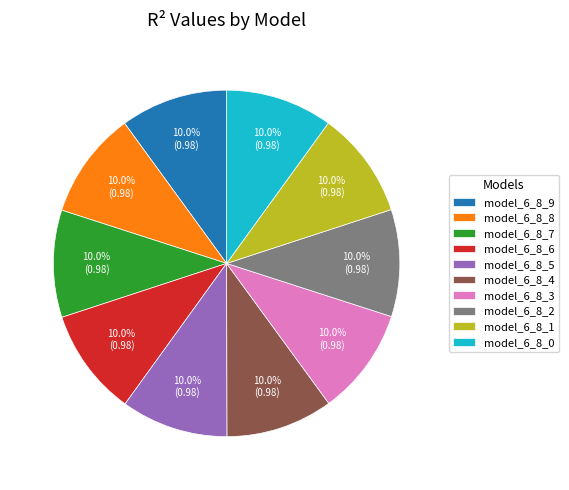

Does model_6_8_5 account for over 50% of the chart?

No